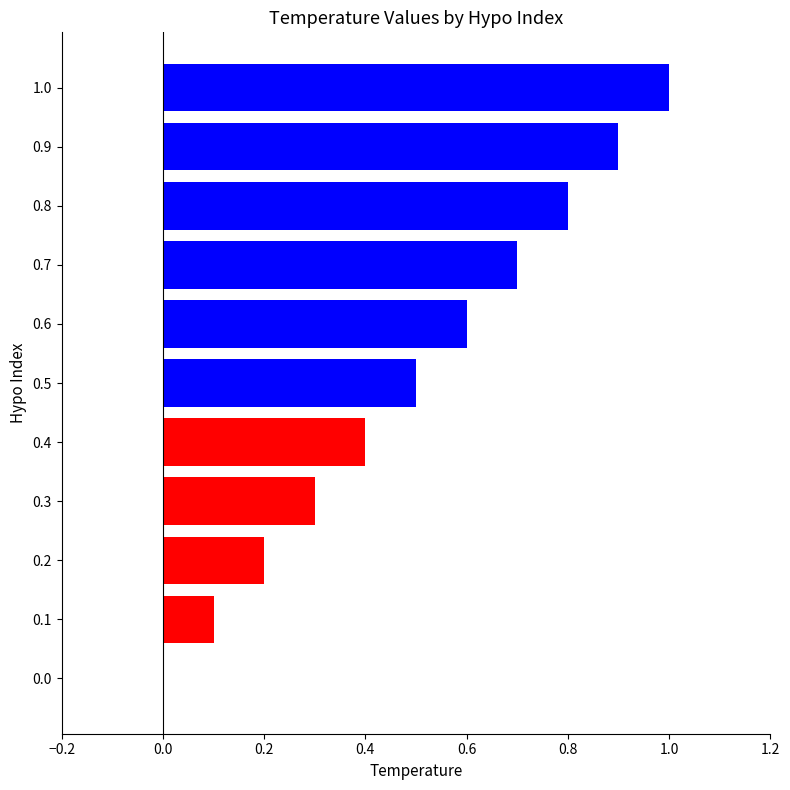

Between 0.0 and 0.5, which is larger?

0.5